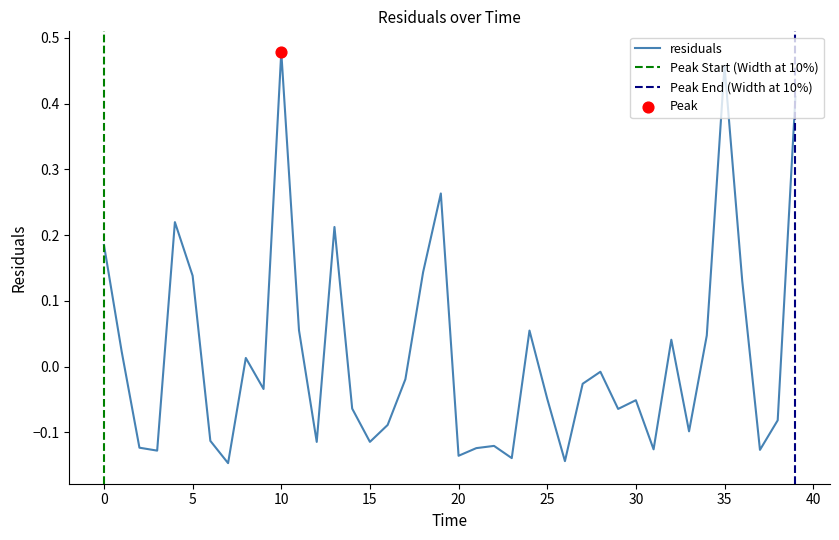

Which has a higher value, 19.0 or 27.0?

19.0